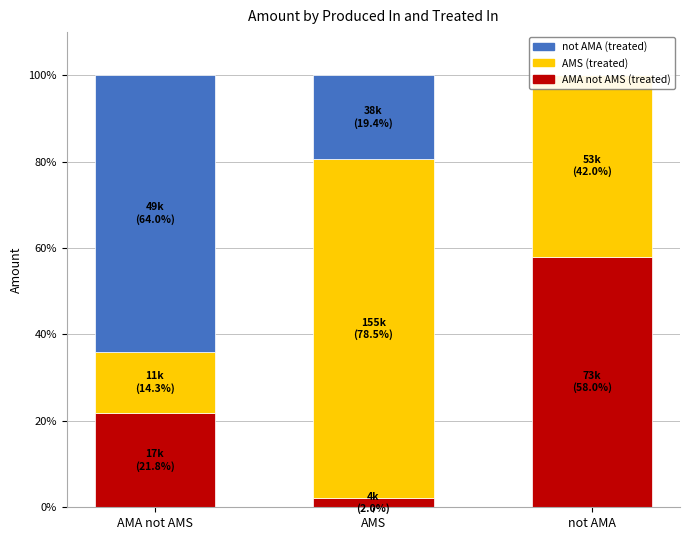

The AMS (treated) series shows 3.8 at AMA not AMS. True or false?

False